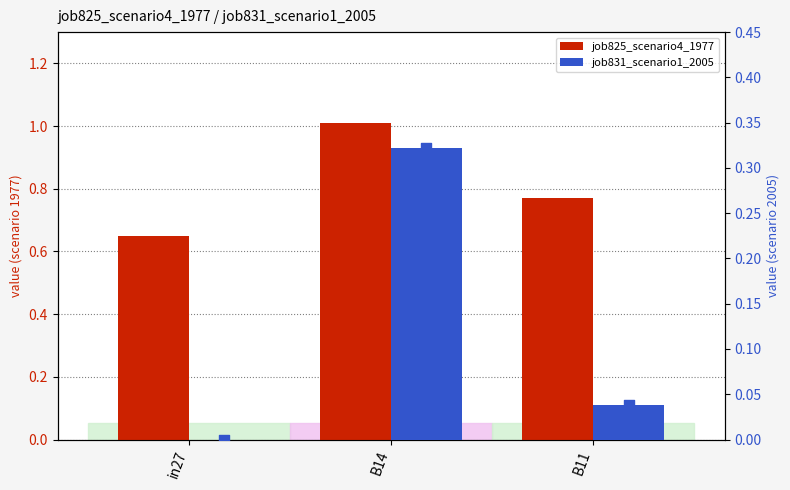

At how many categories does at least one series exceed 0?

3